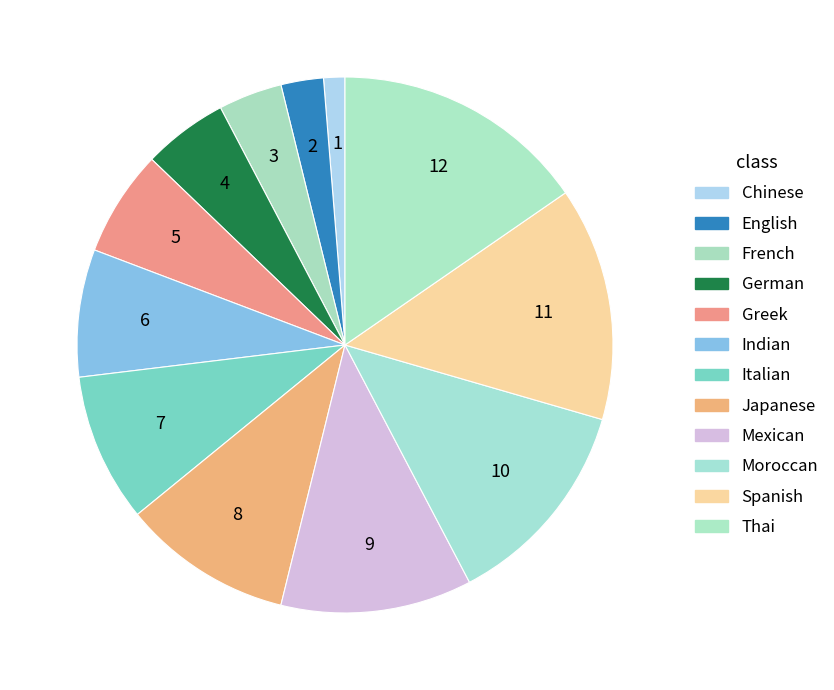

To the nearest percent, what portion does Japanese represent?

10%